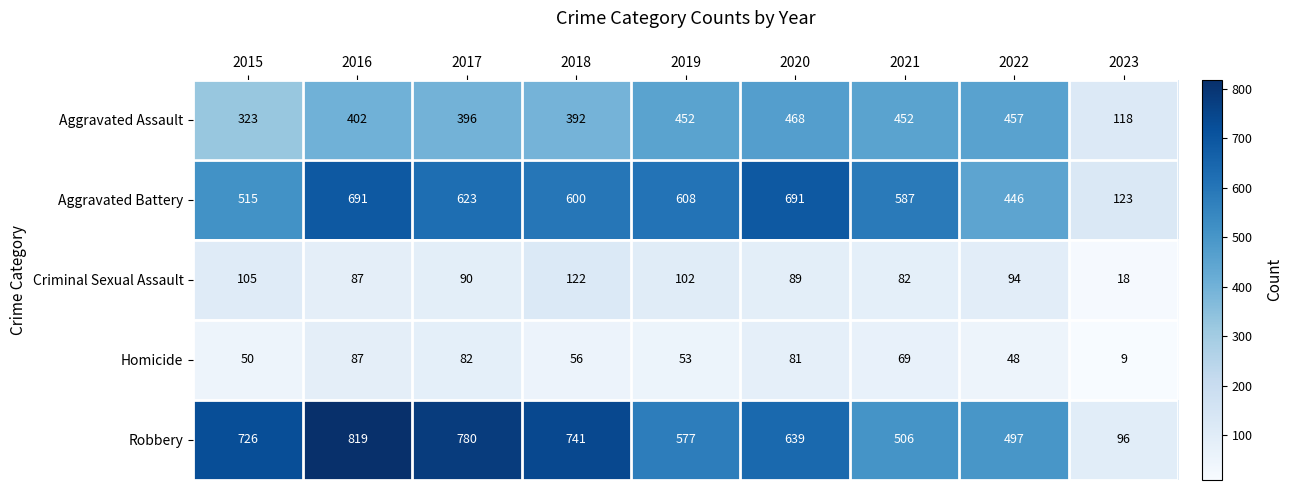

Rank the series at 2019 from lowest to highest value.

Homicide, Criminal Sexual Assault, Aggravated Assault, Robbery, Aggravated Battery